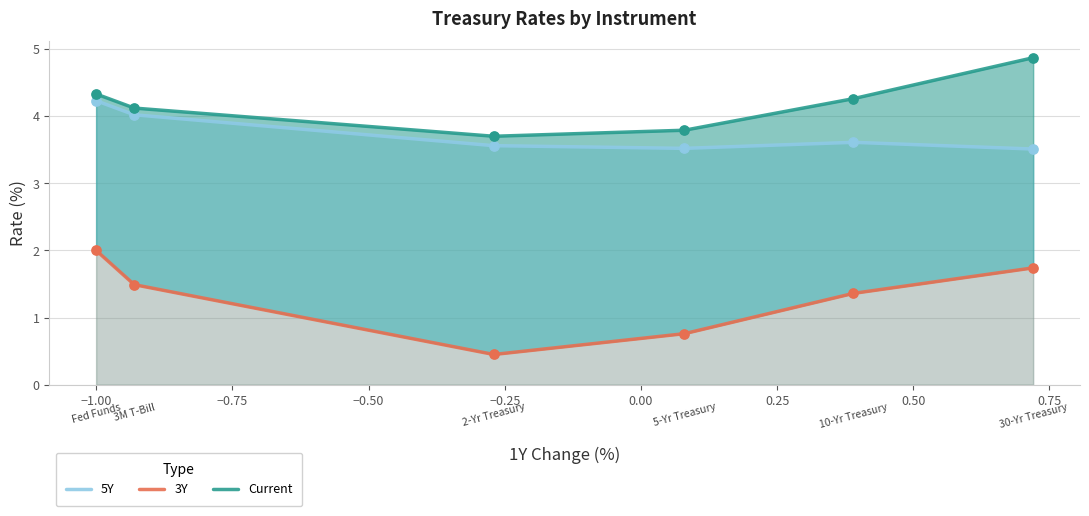

What is the total value across all series at −0.50?

8.1